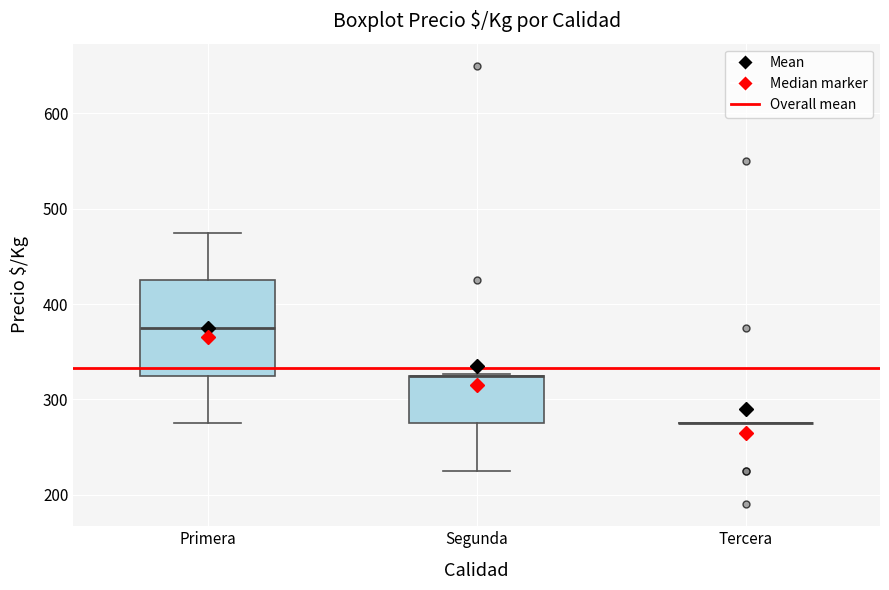

Reading left to right, read every box against the y-axis: the position of its median line, the range the box covers, and the ends of its whiskers. The values are not printed on the chart, so give them approximately, as read against the axis.

Primera: median 380, box 330 to 430, whiskers 280 to 480
Segunda: median 330 (drawn on the box's upper edge), box 280 to 330, whiskers 230 to 330
Tercera: box collapsed to a line at 280, whiskers 280 to 280